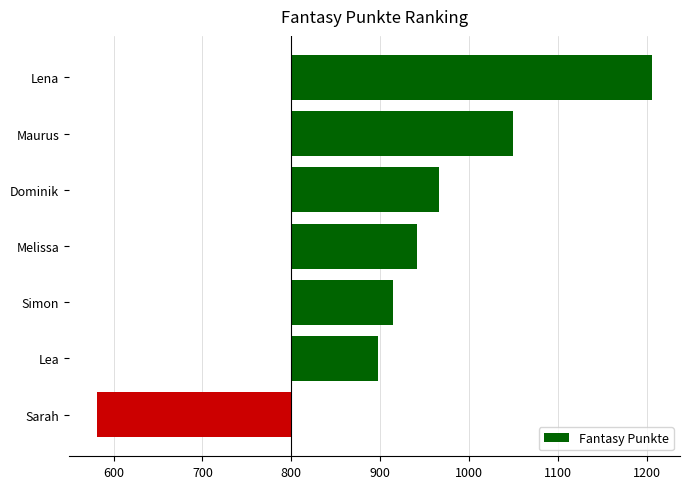

What is the difference between the values at Sarah and Lea?

317